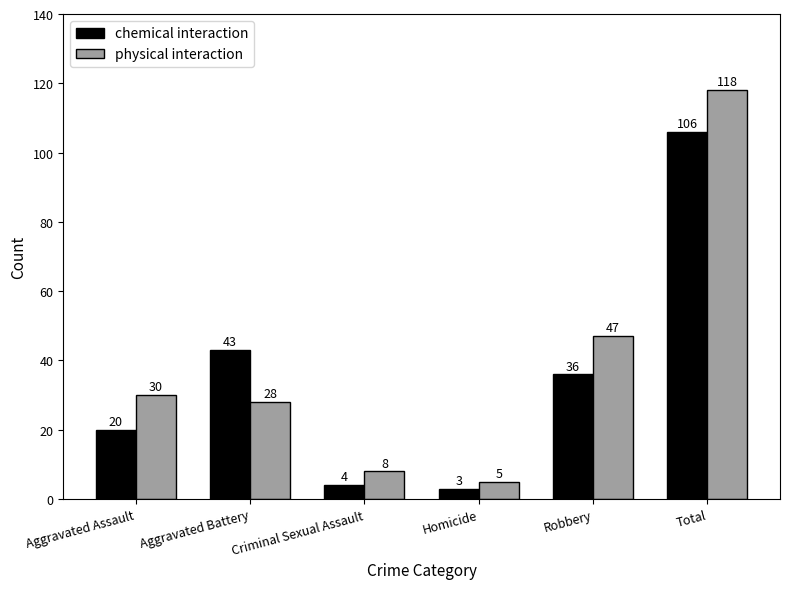

What is the difference between the physical interaction values at Robbery and Total?

71